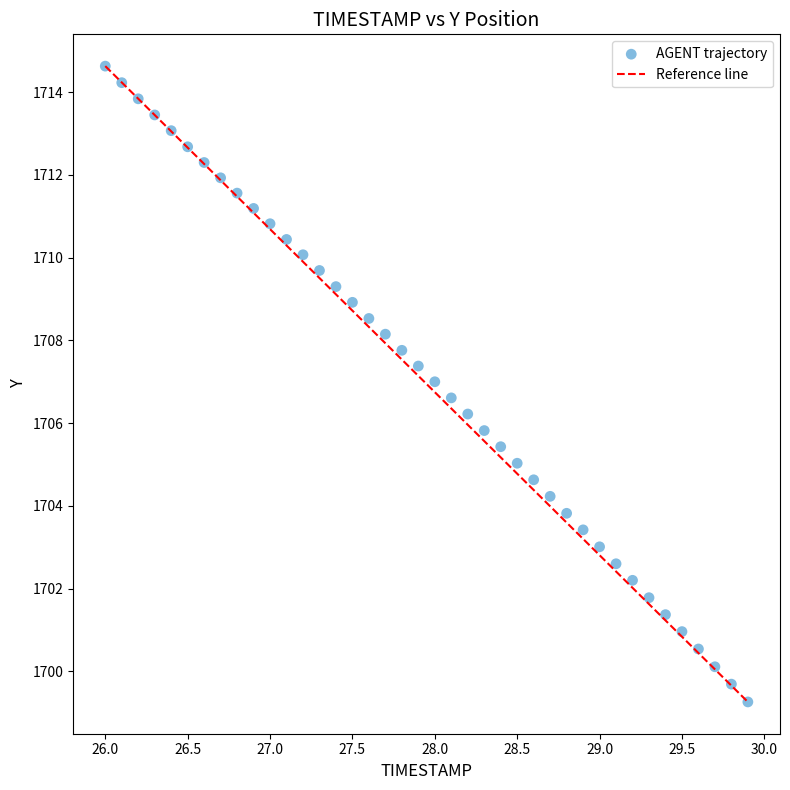

What is the range of X values (max minus min)?

3.9